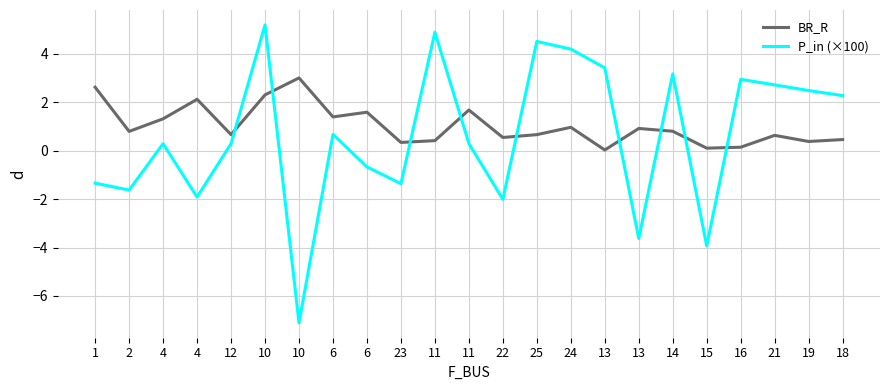

What is the minimum value shown in the chart?

-7.1